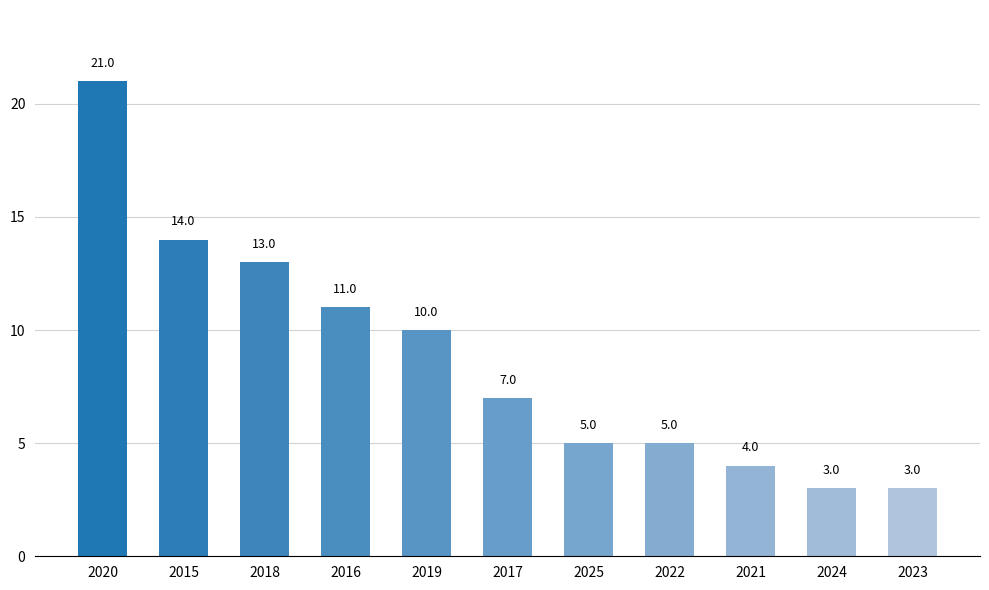

What is the label of the 8th bar from the right?

2016